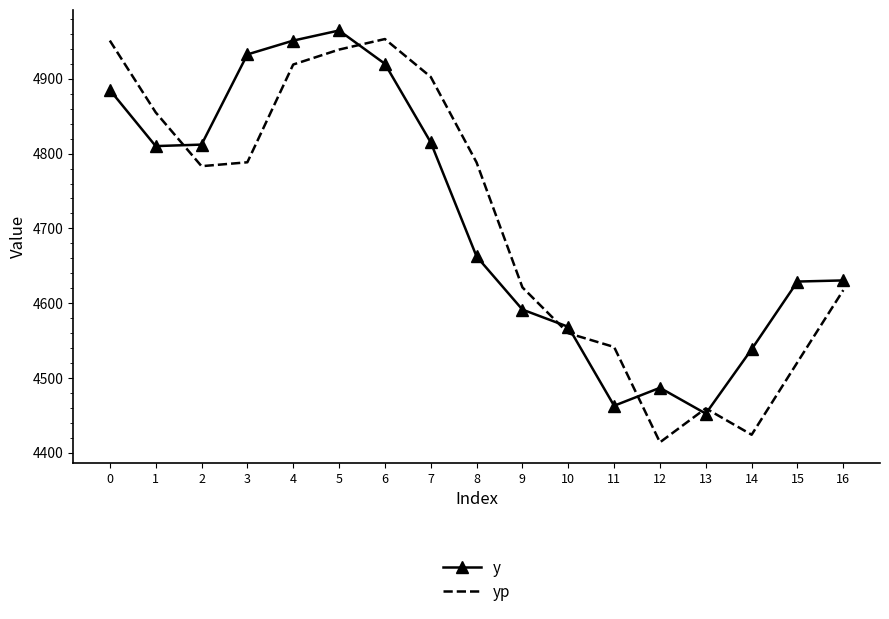

What is the total value across all series at 5?

9903.5